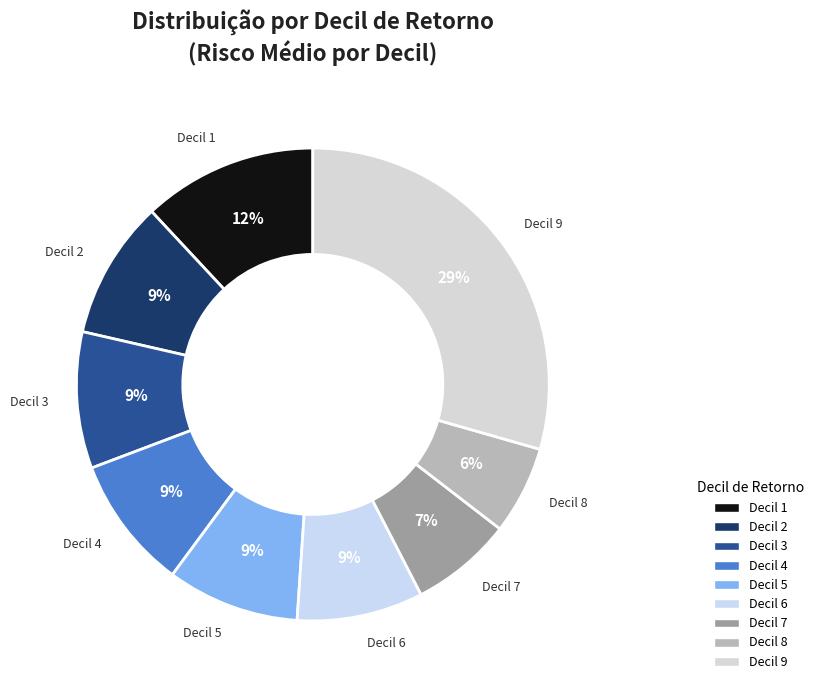

The Decil 5 slice represents 1% of the pie. True or false?

False